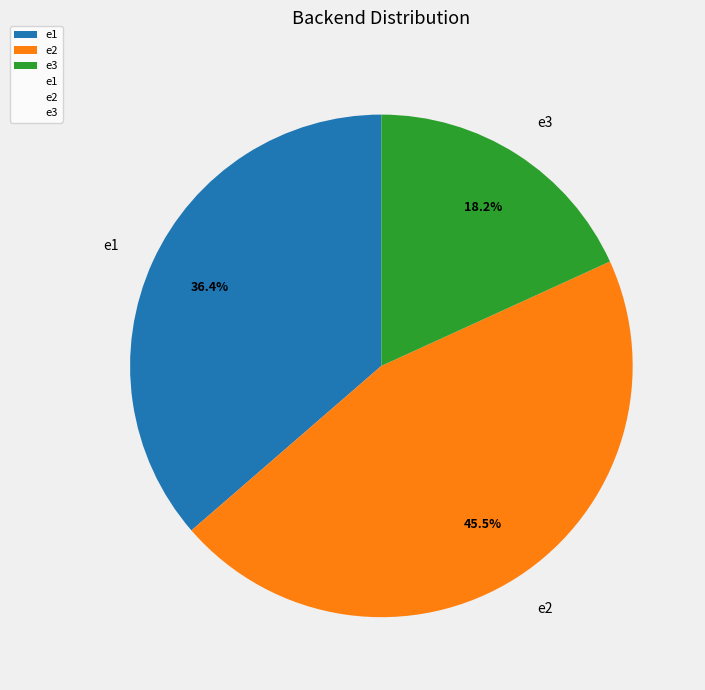

How many slices are in this pie chart?

3